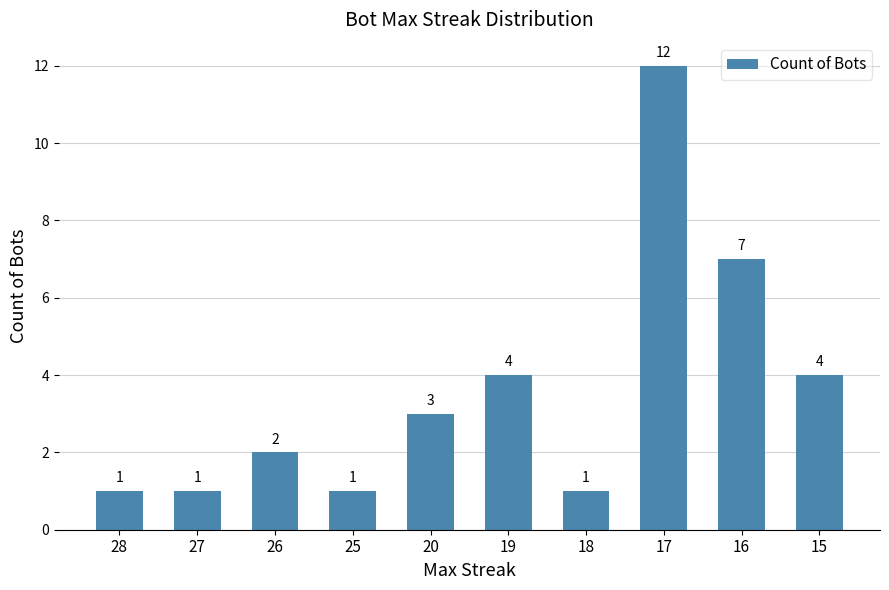

How many bars are there in total?

10